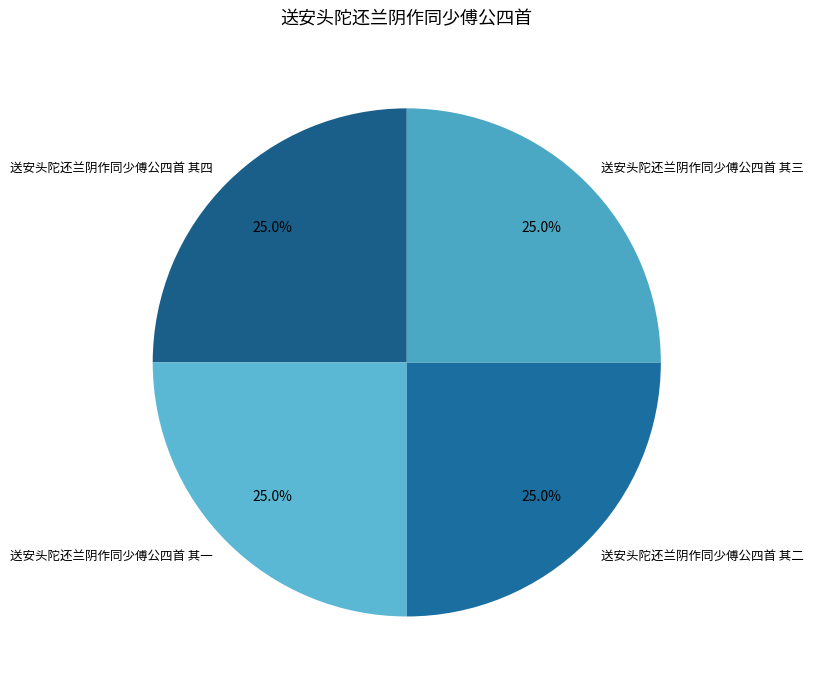

To the nearest percent, what is the average slice percentage?

25%